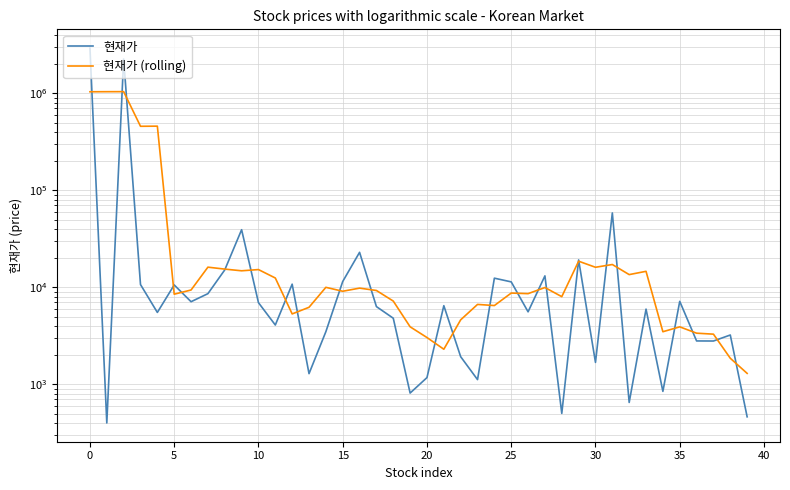

Rank the series by their maximum value, from lowest to highest.

현재가 (rolling), 현재가